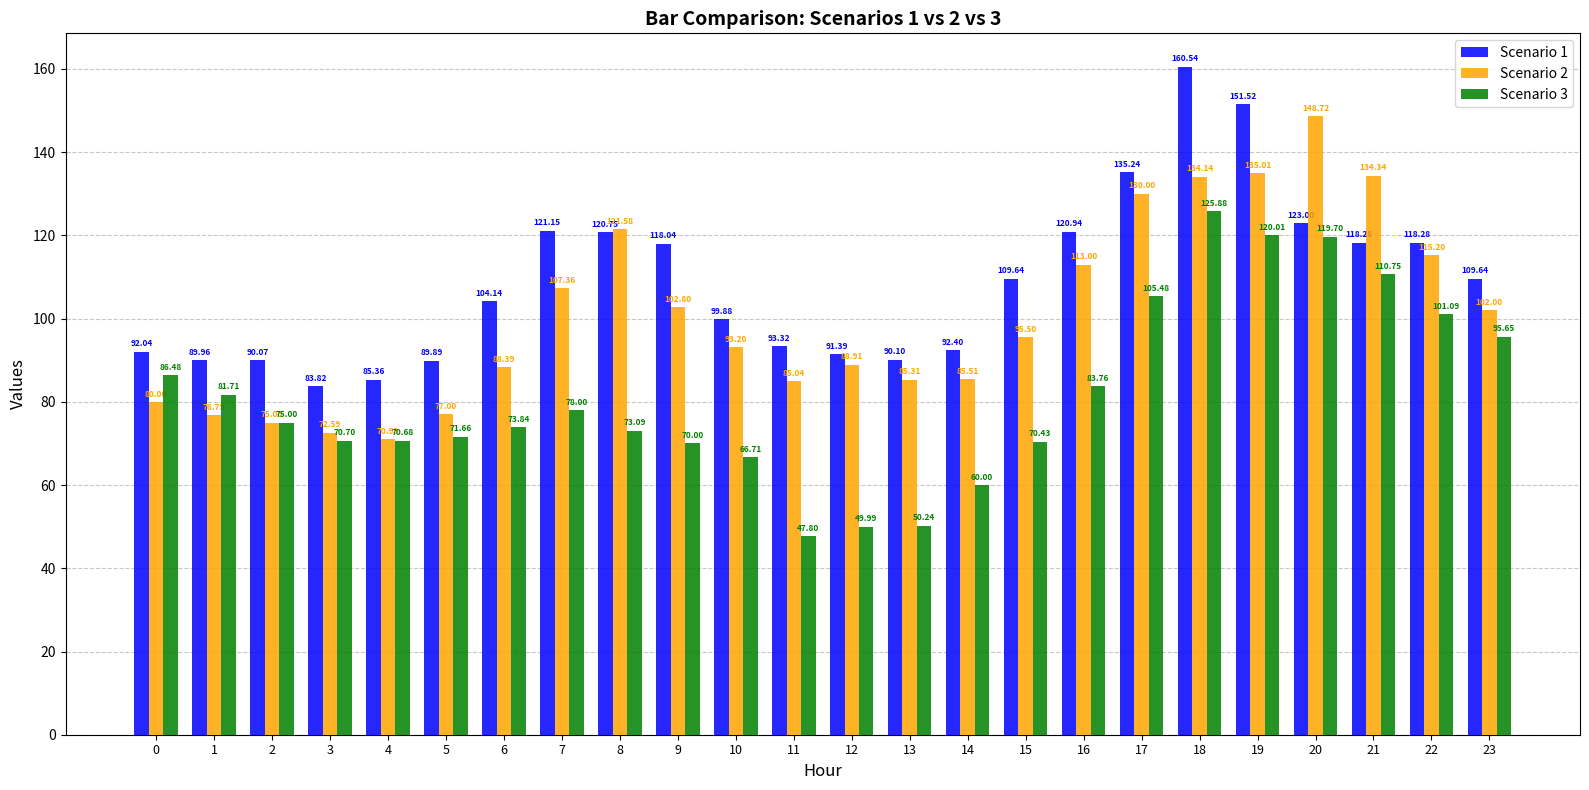

Reading left to right, transcribe all the data shown in this chart.

Scenario 1: 92.0	90.0	90.1	83.8	85.4	89.9	104.1	121.2	120.8	118.0	99.9	93.3	91.4	90.1	92.4	109.6	120.9	135.2	160.5	151.5	123.0	118.3	118.3	109.6
Scenario 2: 80.0	76.8	75.0	72.6	71.0	77.0	88.4	107.4	121.6	102.8	93.2	85.0	88.9	85.3	85.5	95.5	113.0	130.0	134.1	135.0	148.7	134.3	115.2	102.0
Scenario 3: 86.5	81.7	75.0	70.7	70.7	71.7	73.8	78.0	73.1	70.0	66.7	47.8	50.0	50.2	60.0	70.4	83.8	105.5	125.9	120.0	119.7	110.8	101.1	95.7